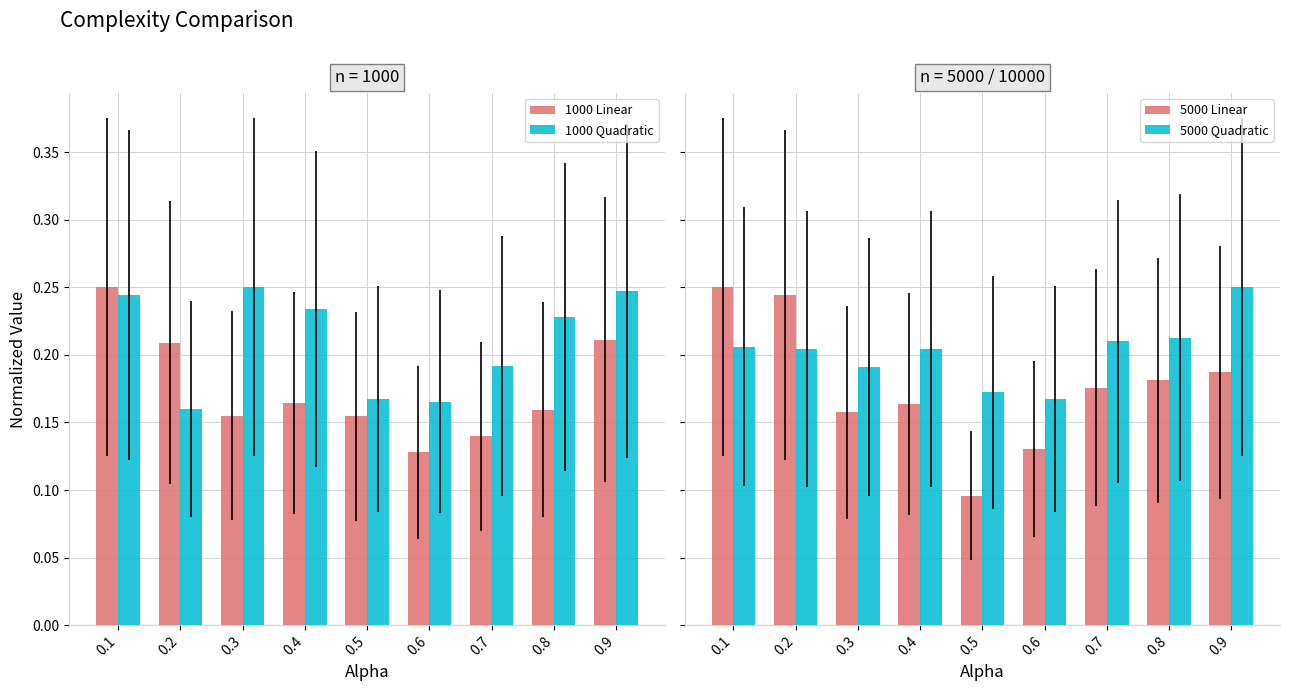

Count the number of data series in this chart.

4